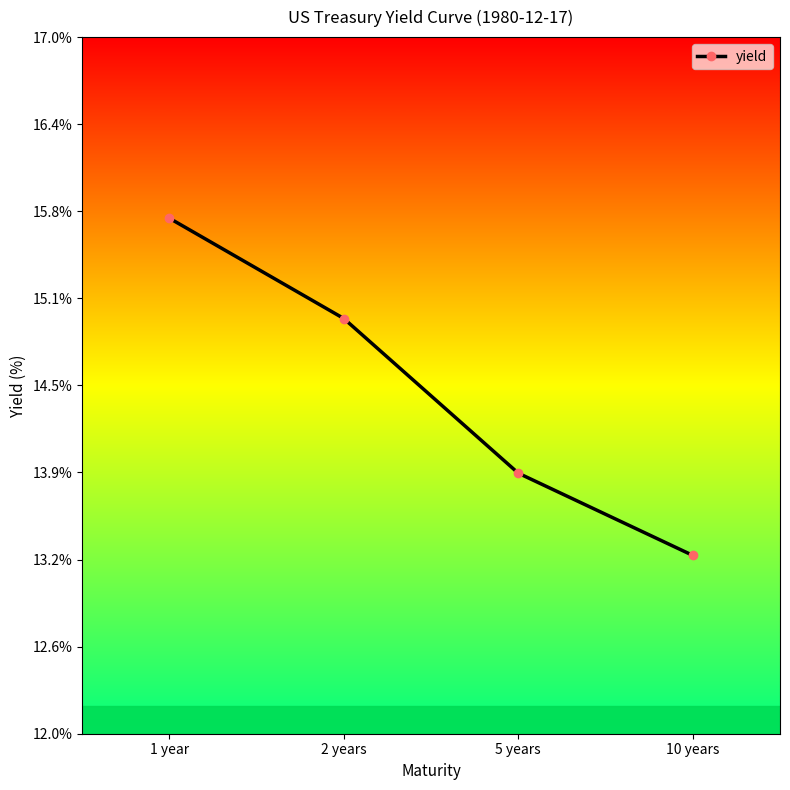

At which label does the data first exceed 14?

1 year